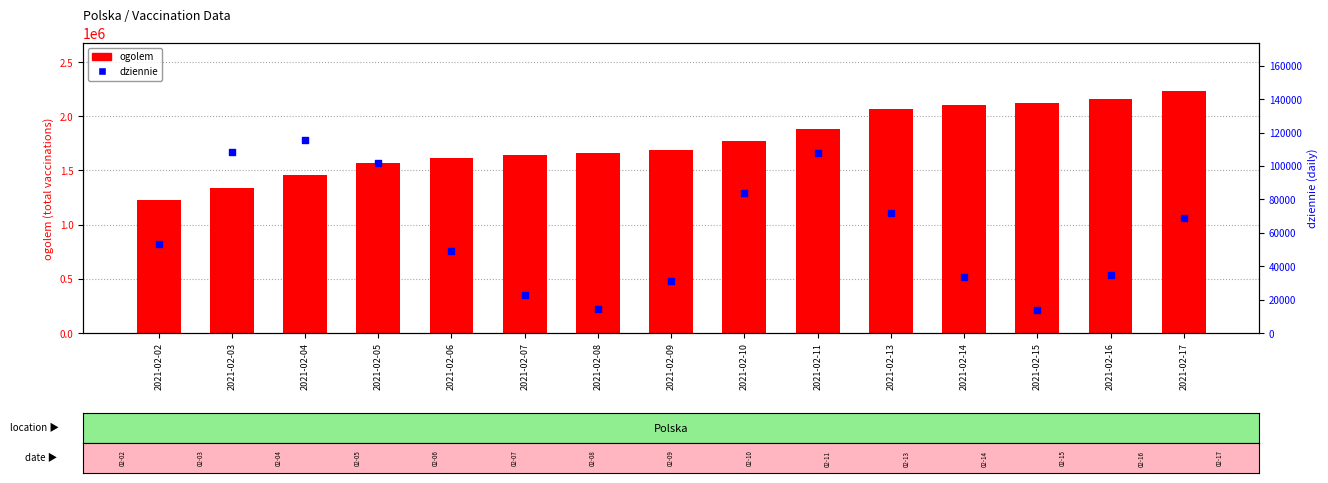

Which series contains the lowest Y value?

dziennie